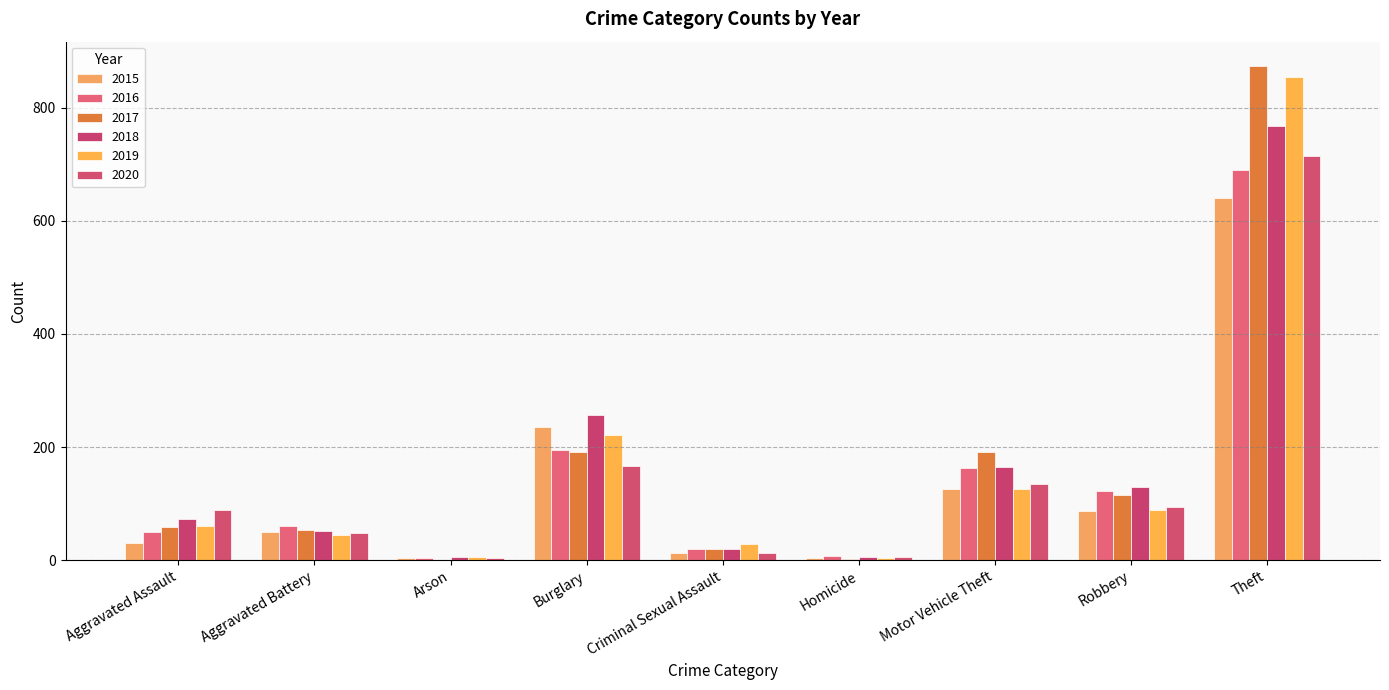

Are the bars horizontal?

No